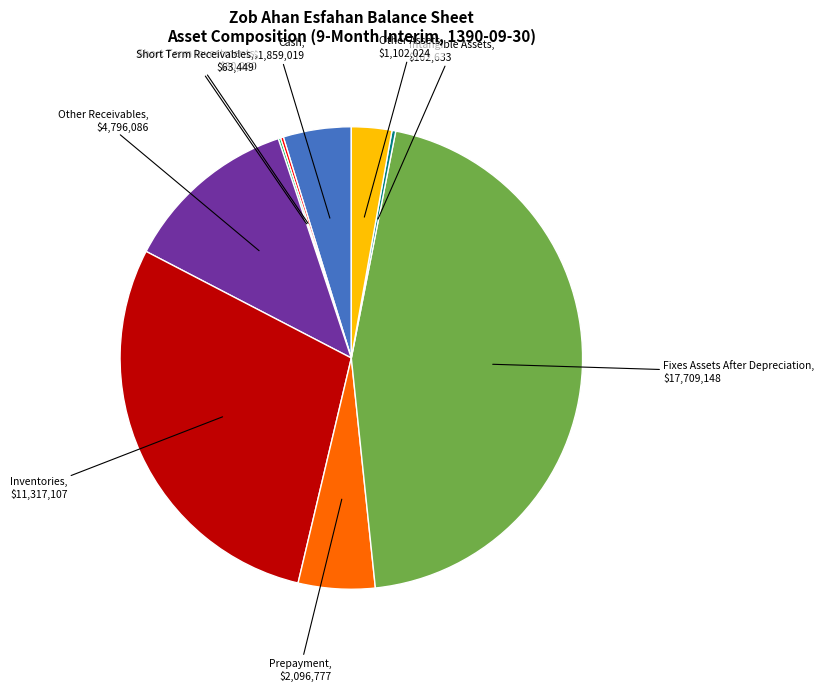

Does any single category account for the majority?

No